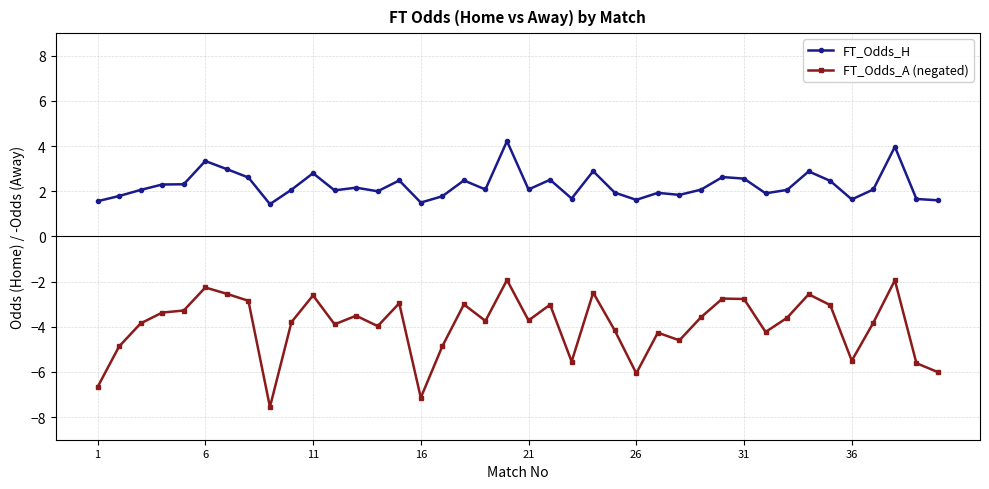

Does the chart display data point markers on the line(s)?

Yes